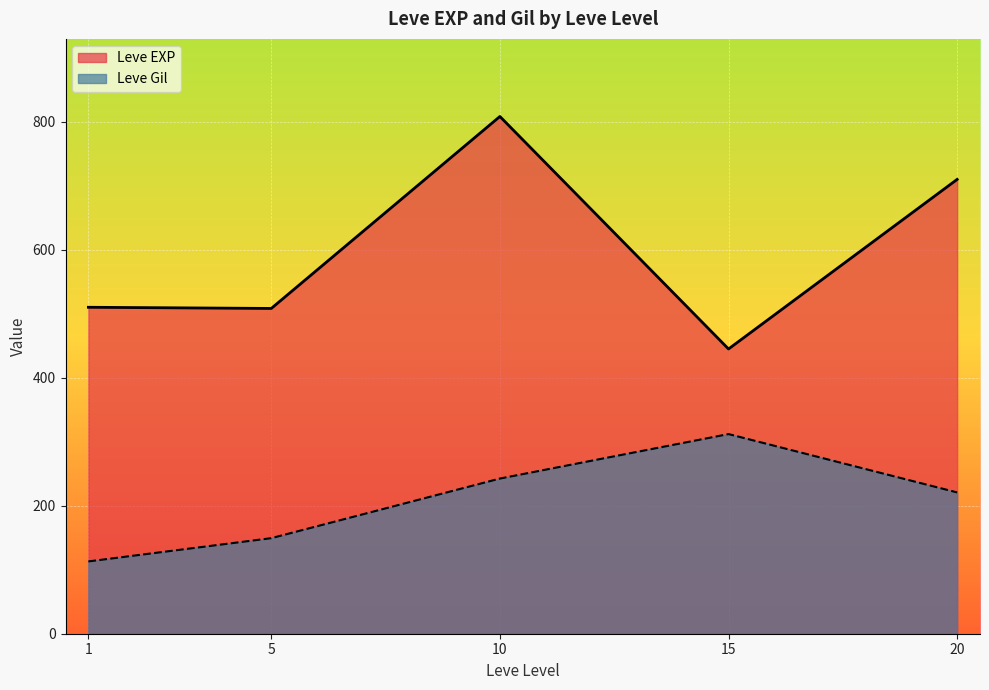

True or false: Leve Gil and Leve EXP cross at least once.

False